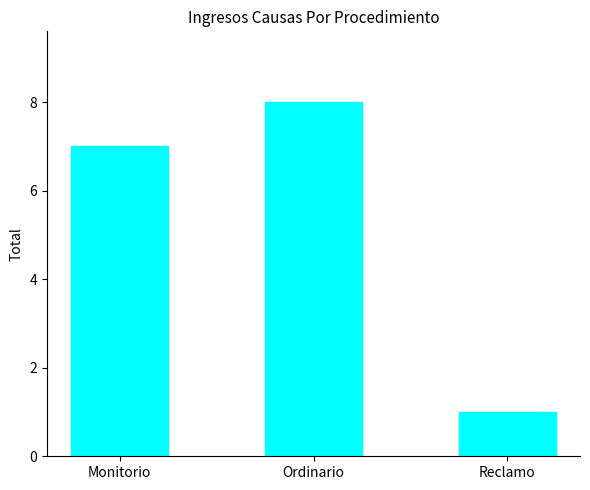

How many data points are less than 7?

1